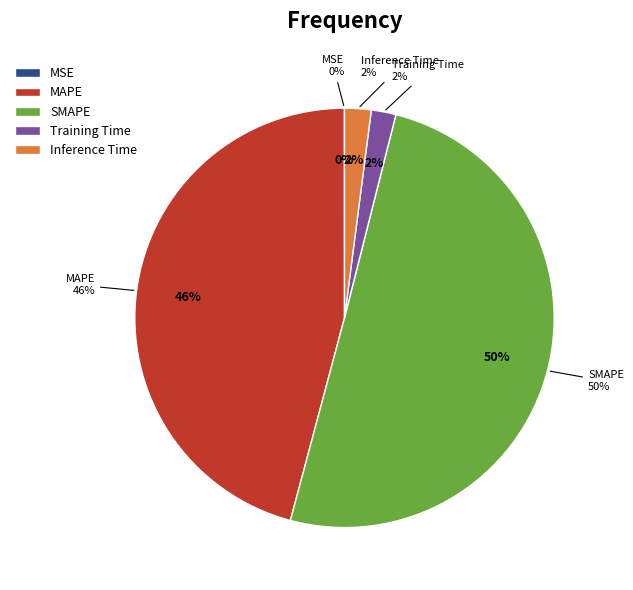

What is the largest slice in the pie chart?

SMAPE